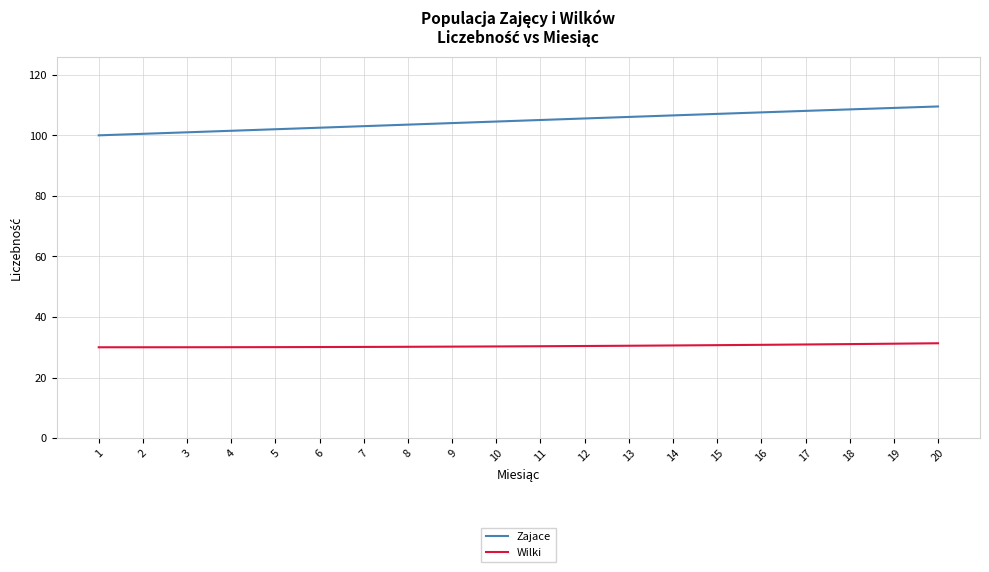

Is the value of Wilki at 20 greater than the value of Zajace at 13?

No